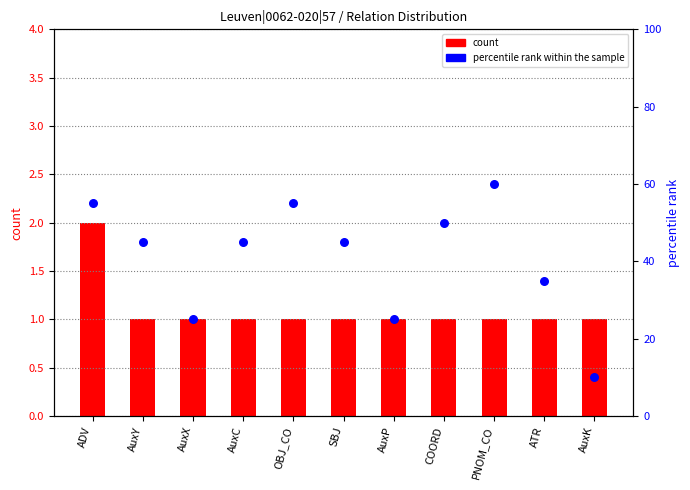

What are all the series names shown in the legend?

count, percentile rank within the sample